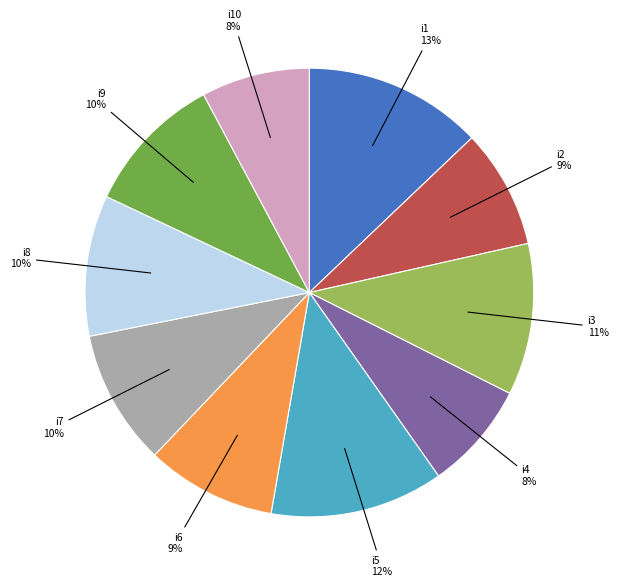

To the nearest percent, what is the combined percentage of i10 and i3?

19%